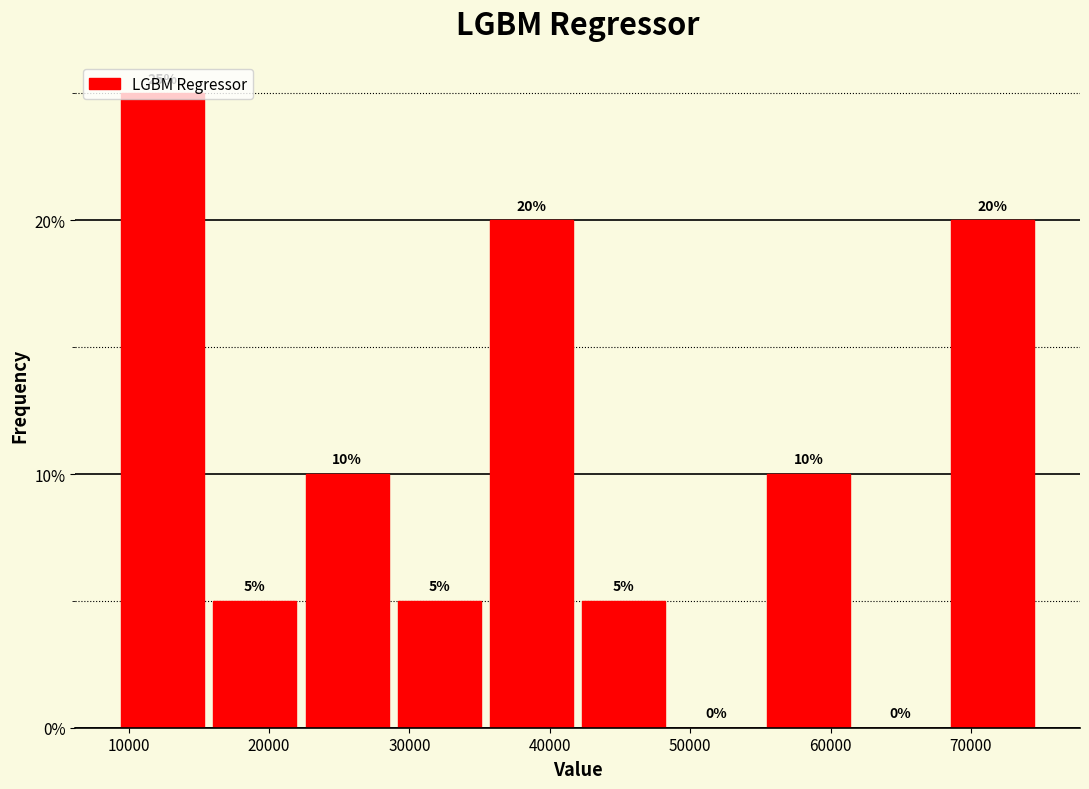

Reading left to right, transcribe this chart: for each bar, give the range it covers on the x-axis and its height. The bar edges are not printed on the chart, so give them approximately, as read against the axis.

9000 to 16000: 25
16000 to 23000: 5
23000 to 29000: 10
29000 to 36000: 5
36000 to 42000: 20
42000 to 49000: 5
49000 to 55000: 0
55000 to 62000: 10
62000 to 69000: 0
69000 to 75000: 20